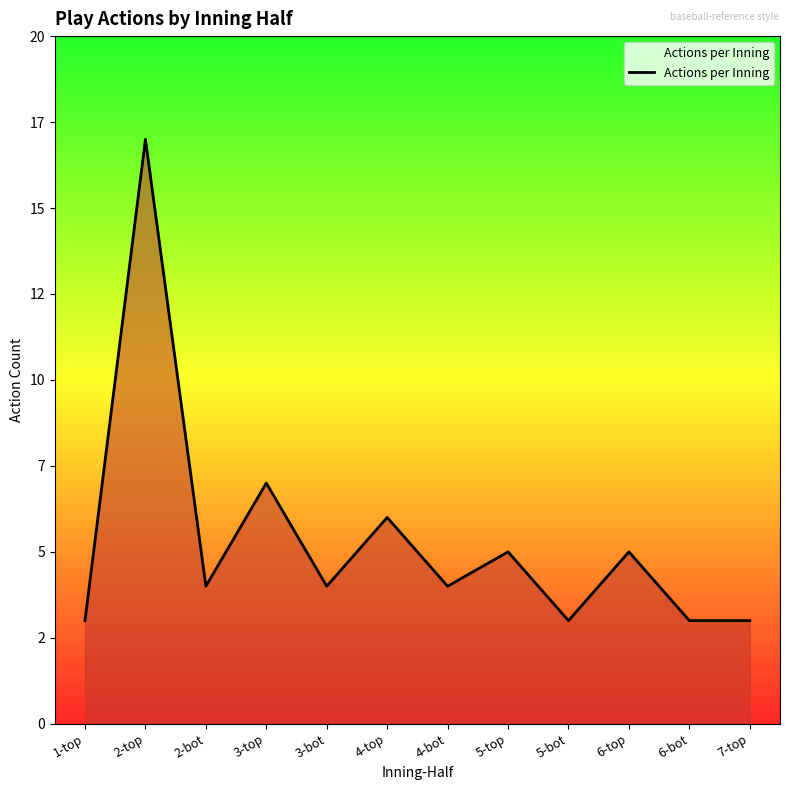

Does the chart display data point markers on the line(s)?

No